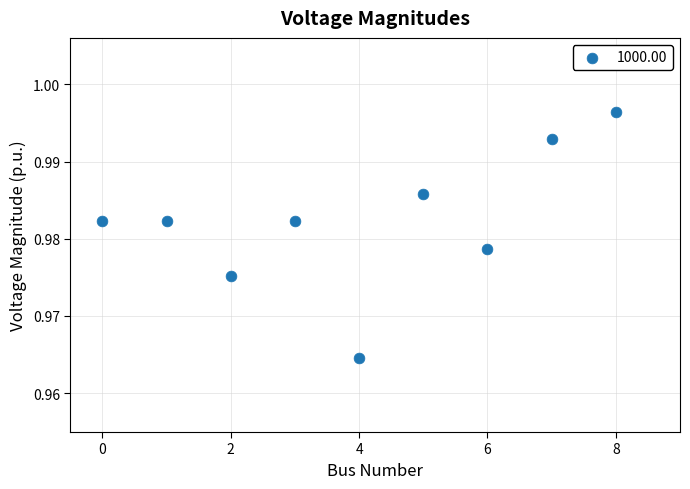

How many data points are displayed?

9